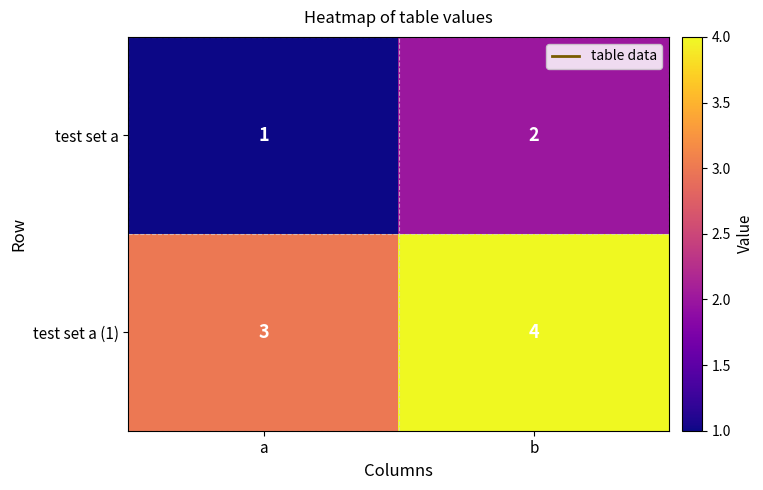

Reading left to right, what are all the values shown in this chart?

test set a: 1	2
test set a (1): 3	4